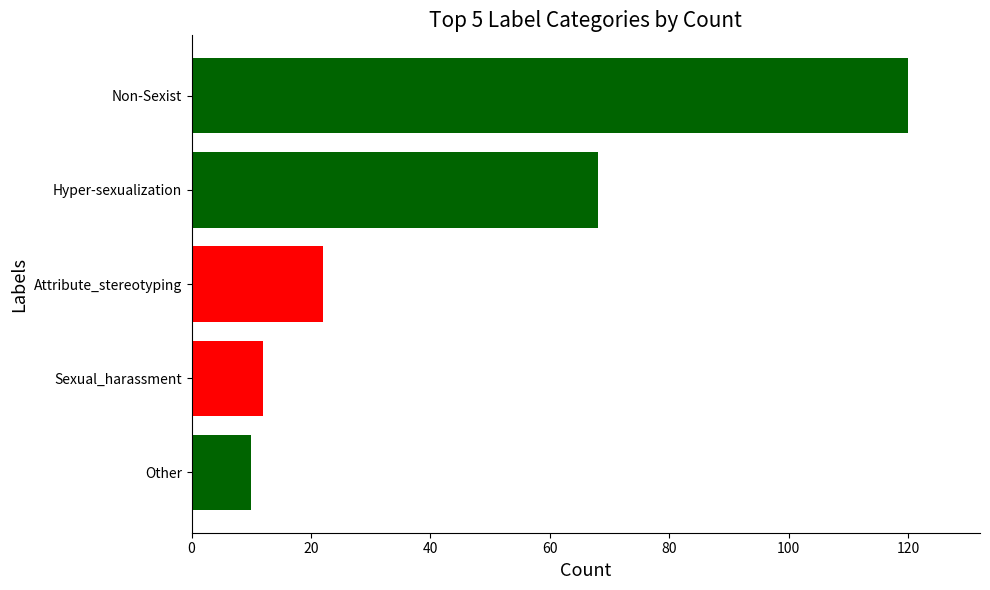

Reading top to bottom, what are all the values shown in this chart?

120	68	22	12	10